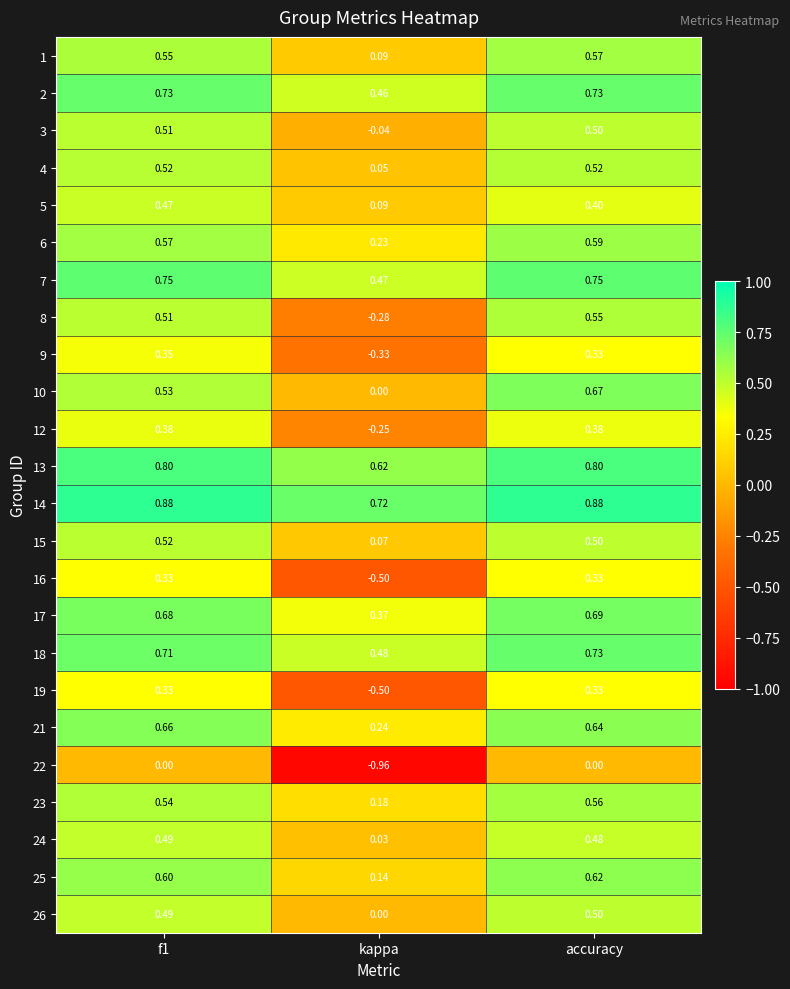

Which label corresponds to the smallest value in the chart?

kappa